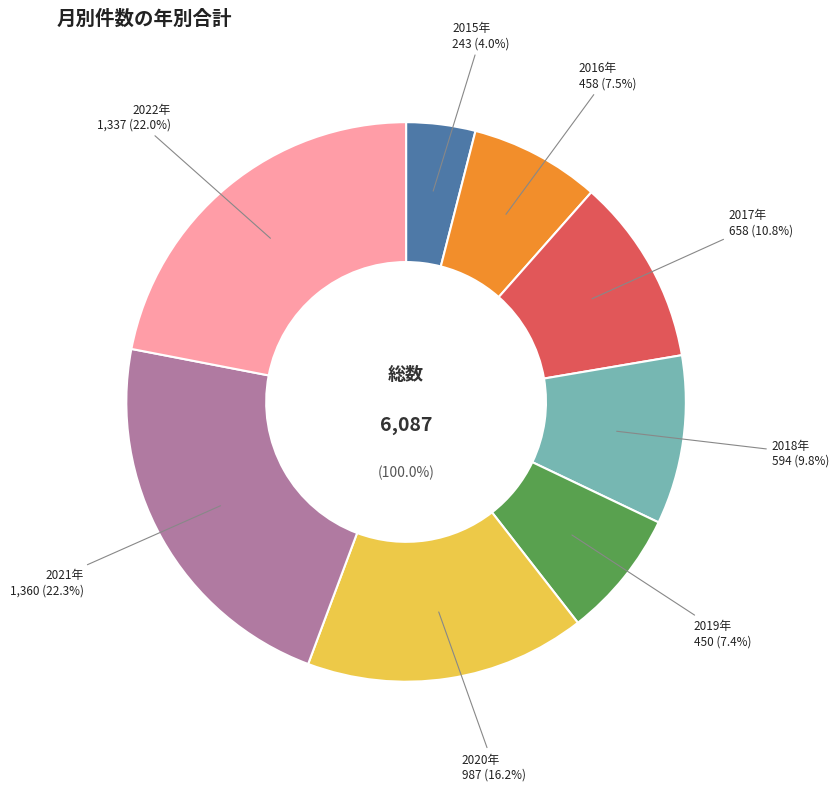

Rank the categories by value from highest to lowest.

2021, 2022, 2020, 2017, 2018, 2016, 2019, 2015